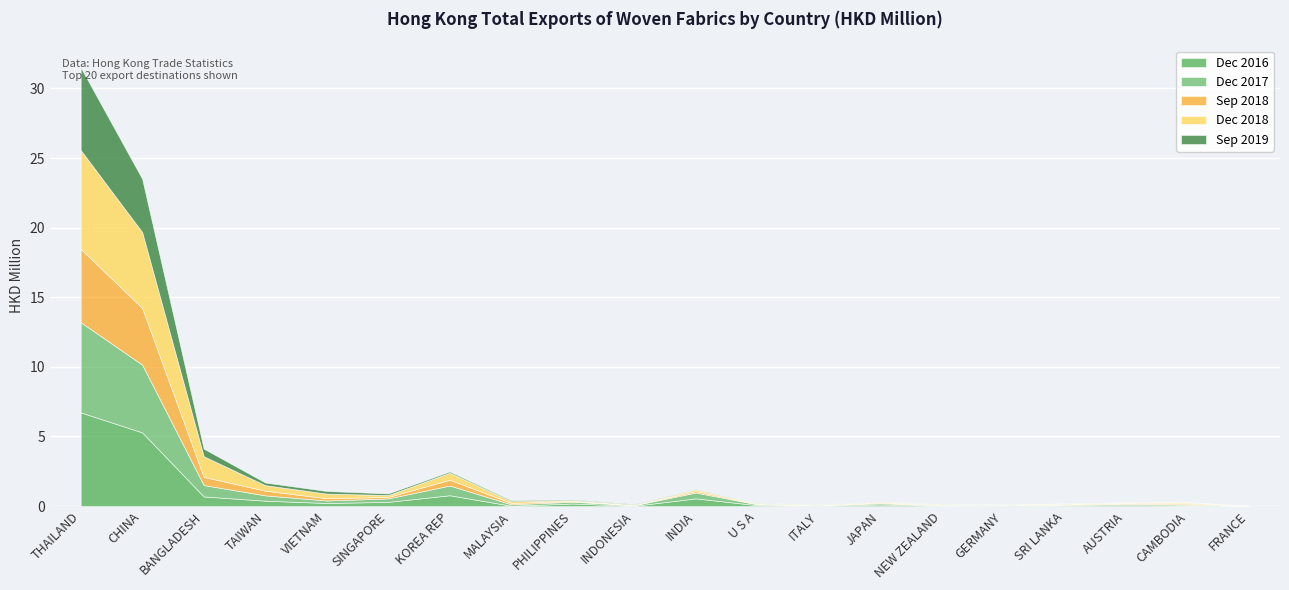

Which series has the largest range (max minus min)?

201812